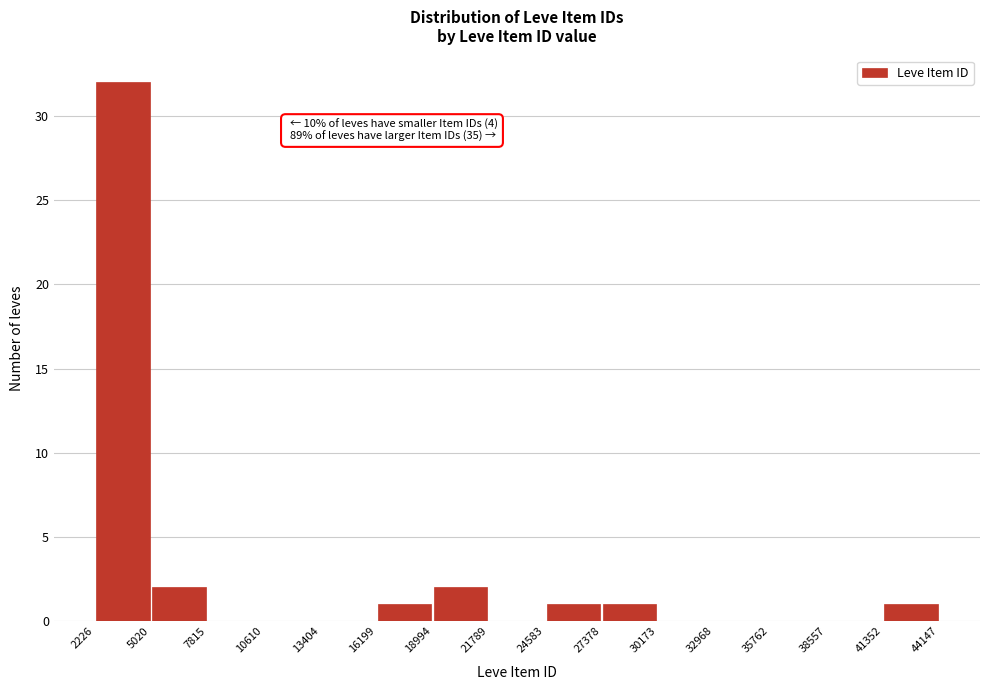

Which range on the x-axis has the tallest bar?

2226 to 5020